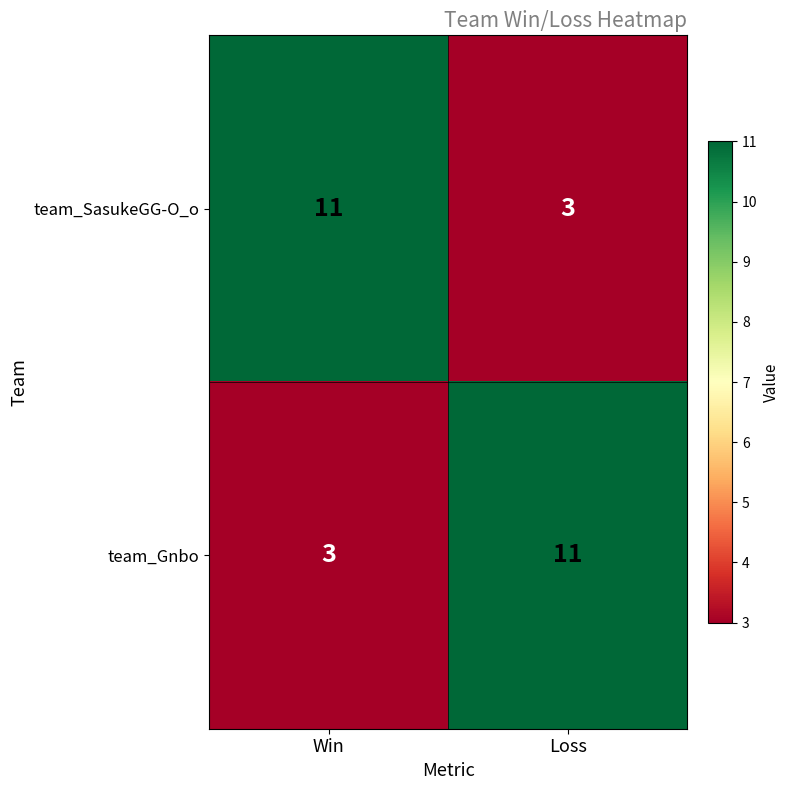

What is the spread (max minus min) of values at Win?

8